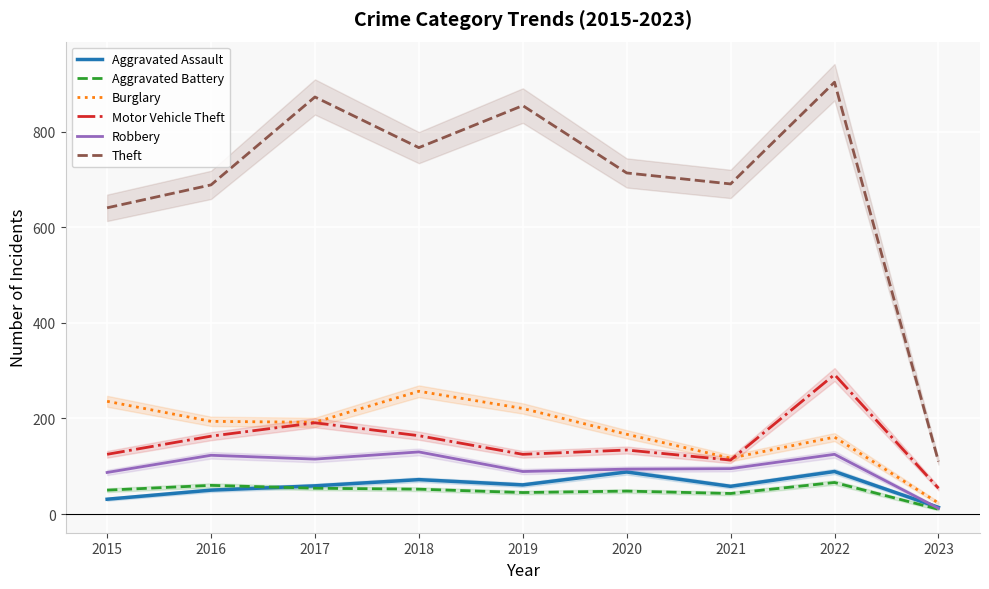

True or false: Burglary and Aggravated Assault intersect in this chart.

False